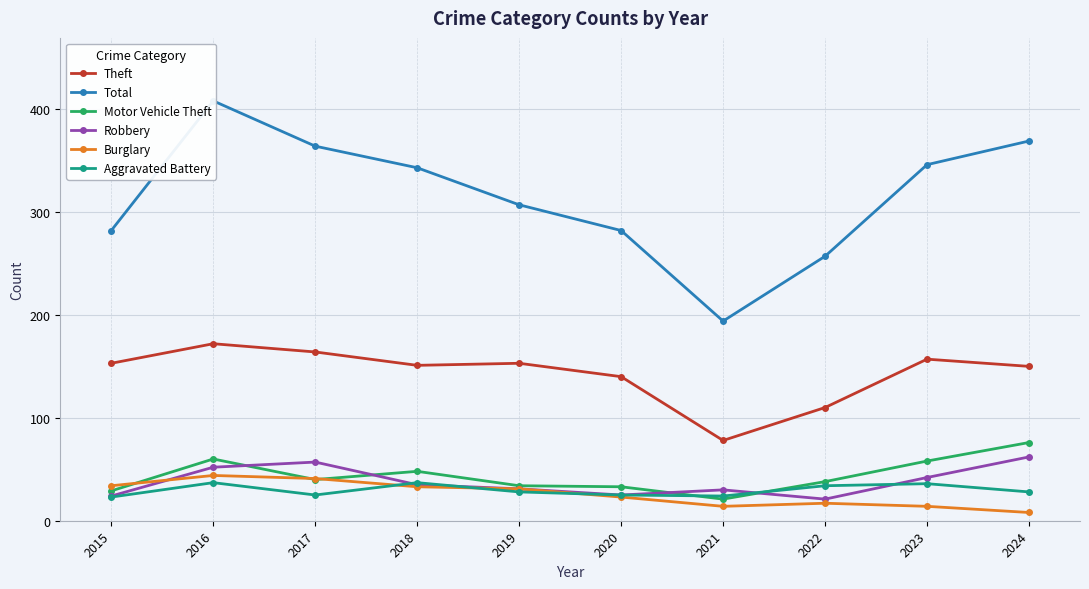

What is the highest value of the Robbery series?

62